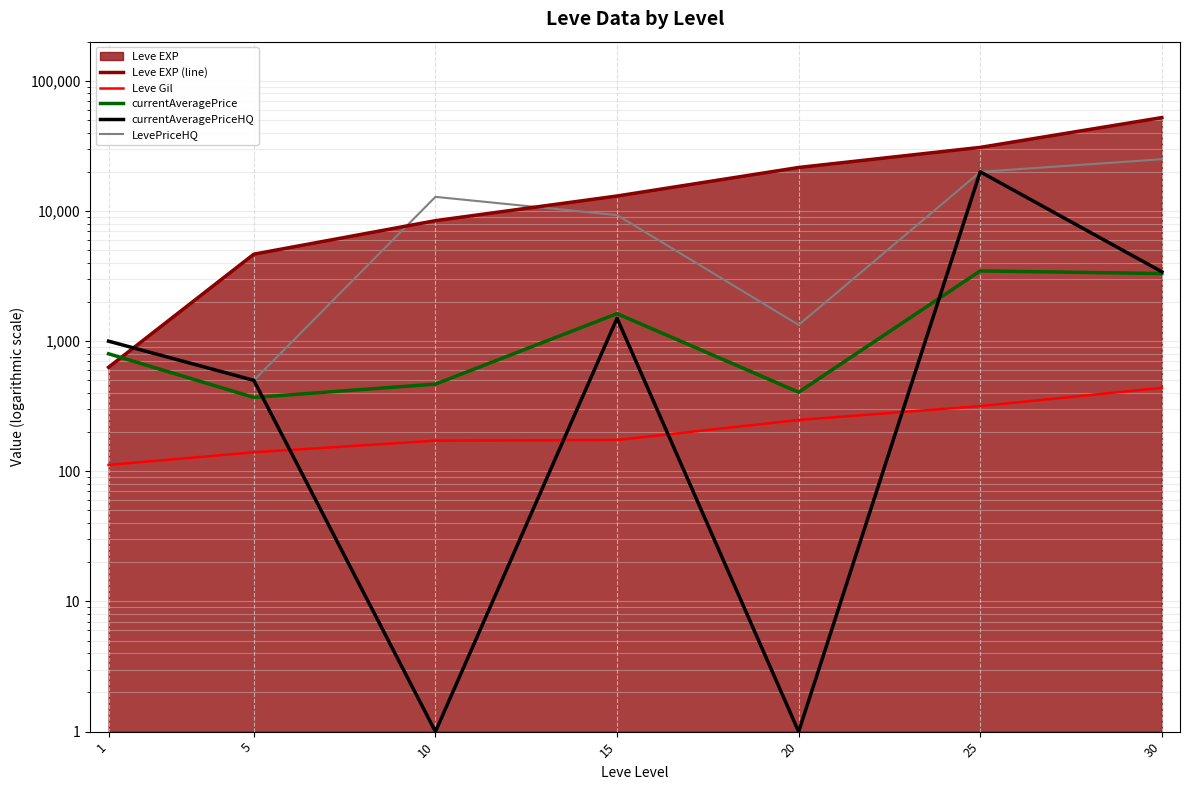

Which series has the largest total across all categories?

Leve EXP (line)